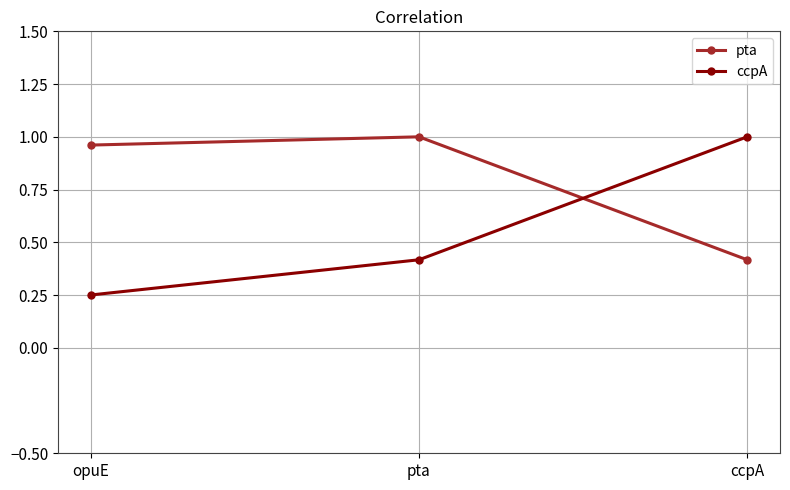

What is the sum of the ccpA values at pta and opuE?

0.7